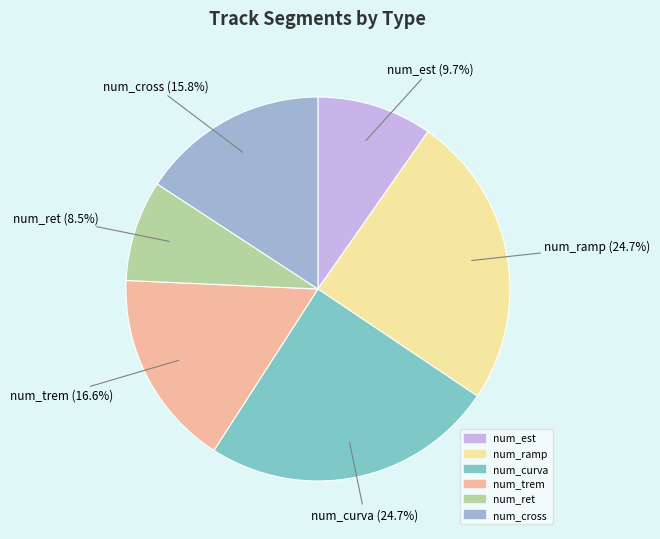

What percentage is the num_est slice, to the nearest percent?

10%